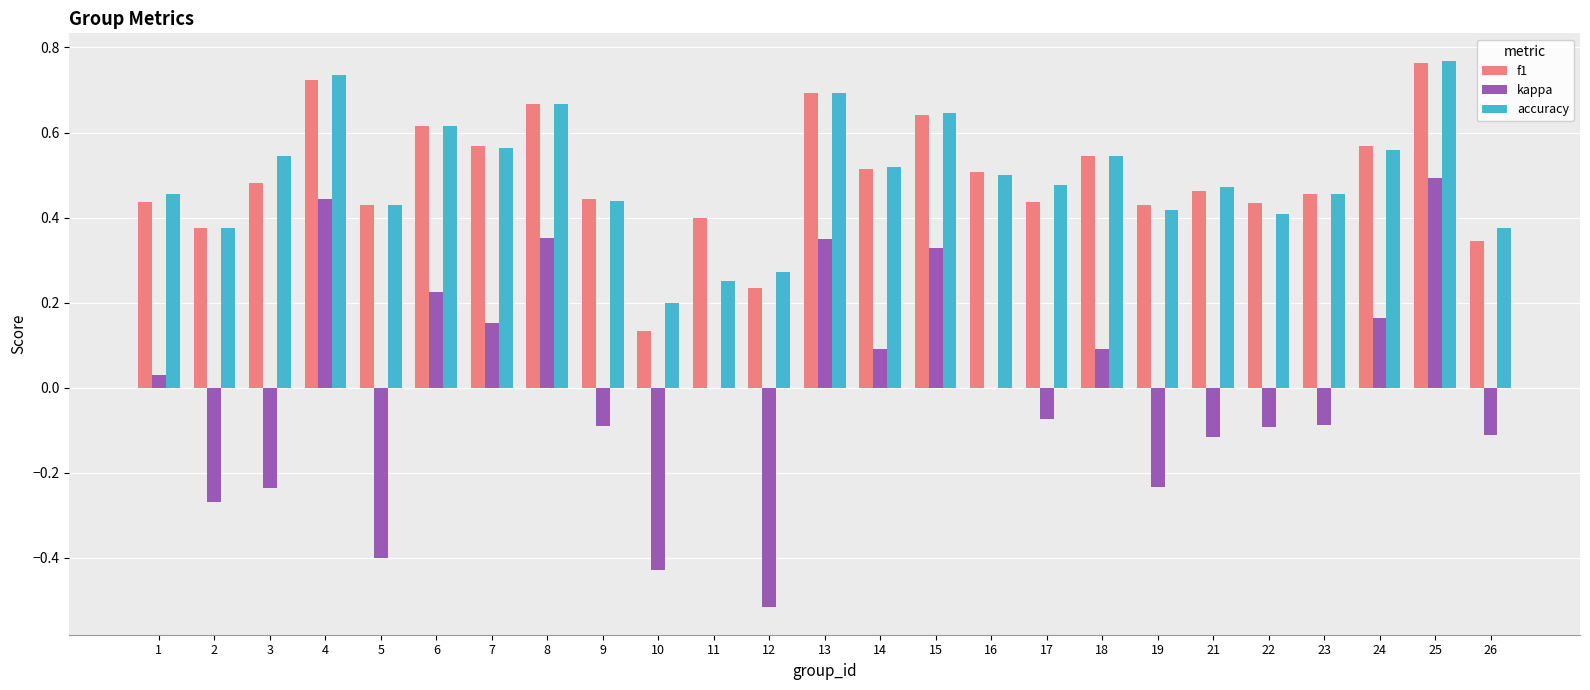

What is the sum of all accuracy values?

12.4